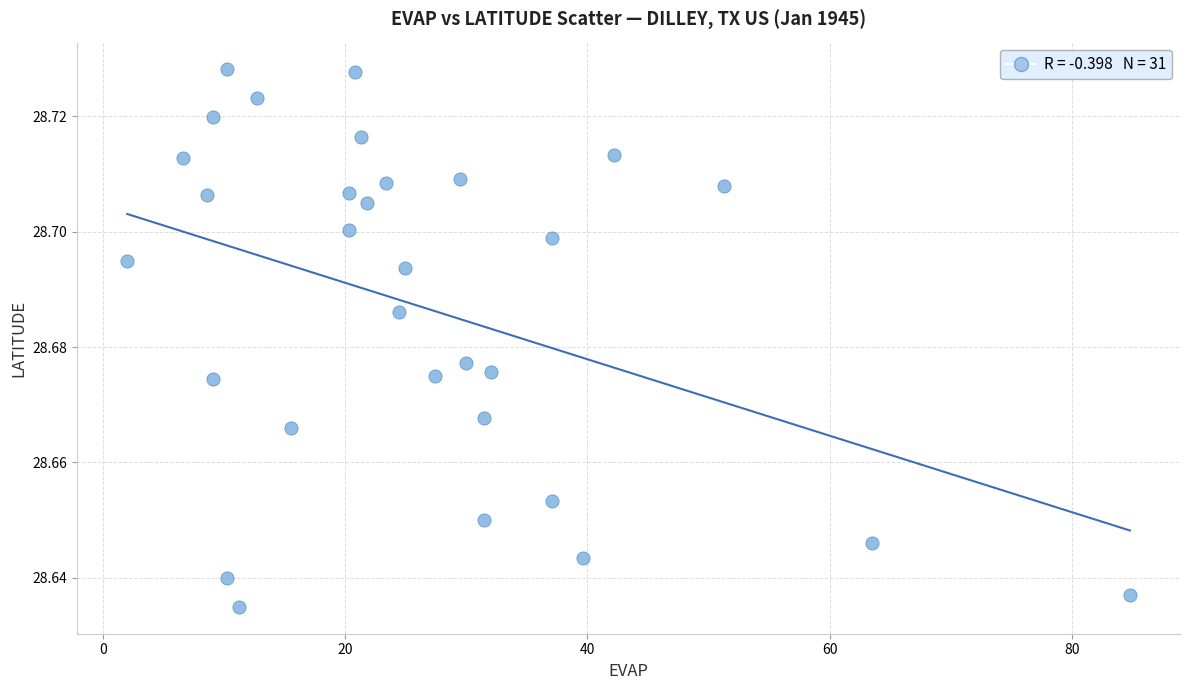

What is the range of X values (max minus min)?

82.8